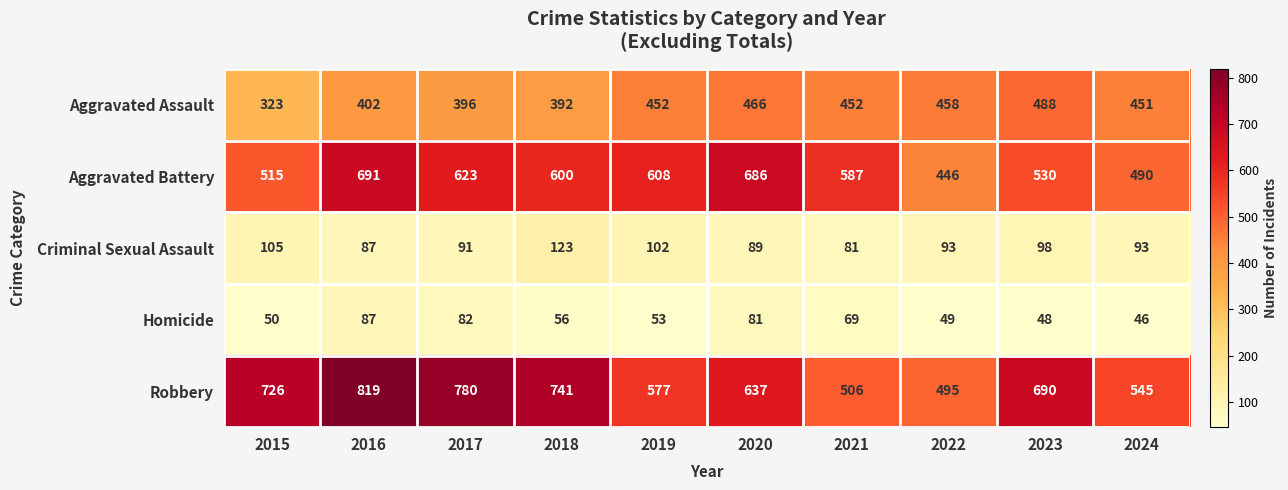

At which category is the sum across all series the highest?

2016